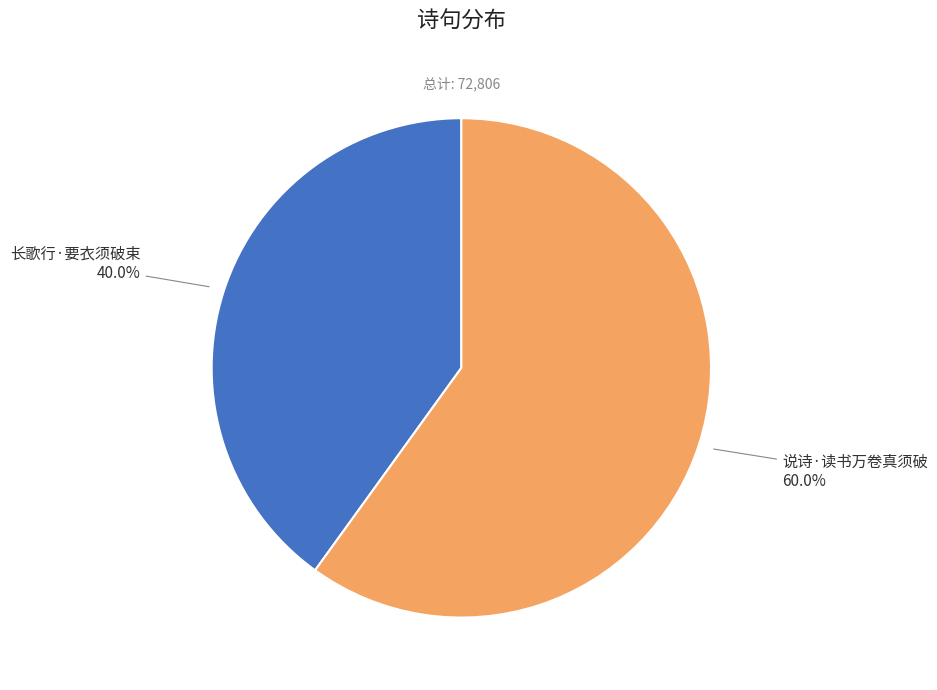

What portion of the pie excludes 长歌行·要衣须破束?

60.0%